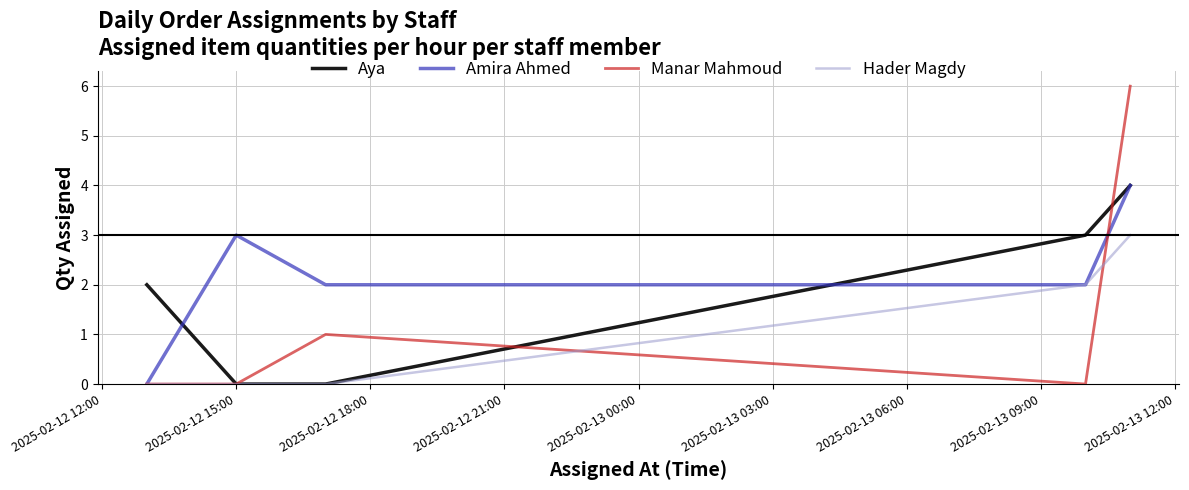

Reading left to right, transcribe all the data shown in this chart.

Aya: 2	0	0	3	4
Amira Ahmed: 0	3	2	2	4
Manar Mahmoud: 0	0	1	0	6
Hader Magdy: 0	0	0	2	3